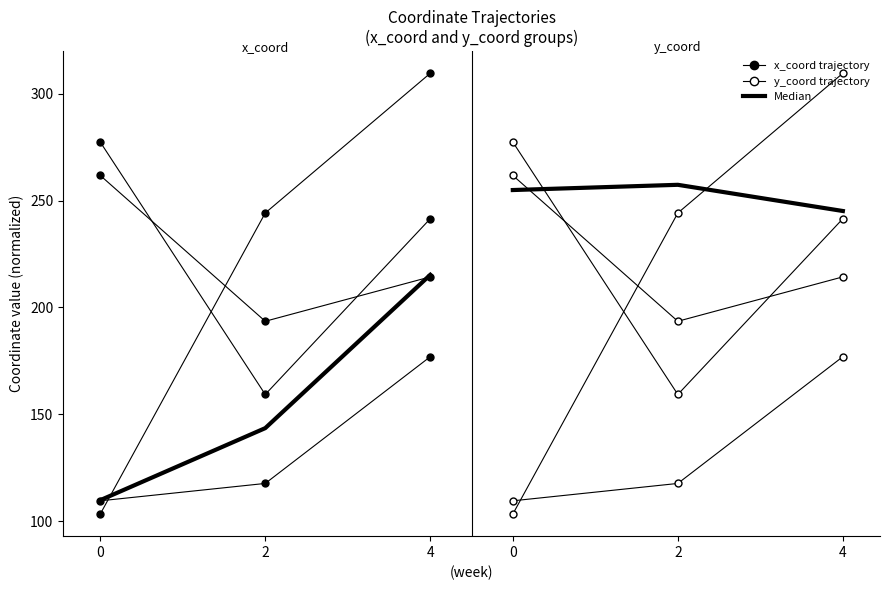

What is the average value of the Median y_coord series?

252.5